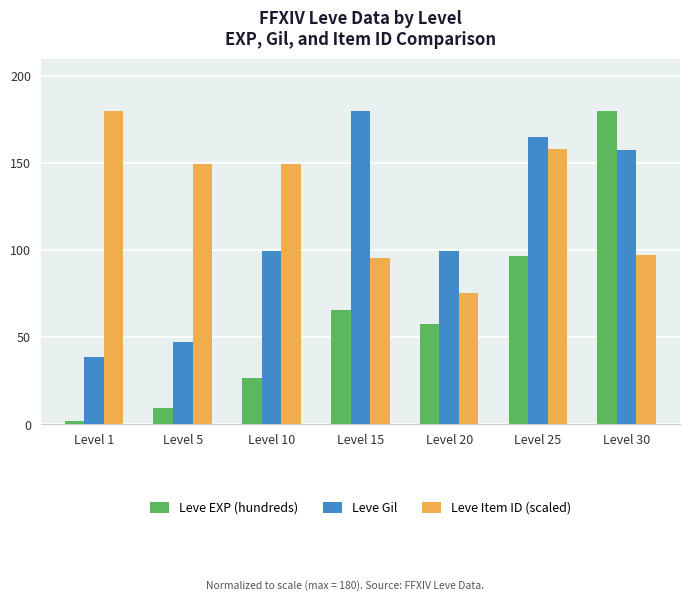

What value does the Leve Gil series have at Level 10?

99.7